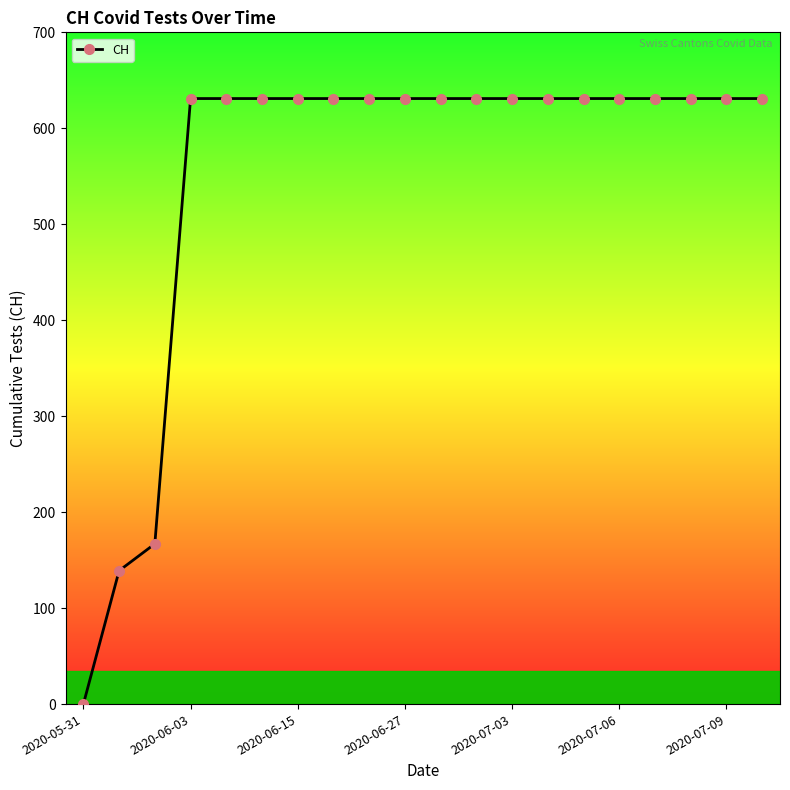

Reading left to right, transcribe all the data shown in this chart.

0	139	167	631	631	631	631	631	631	631	631	631	631	631	631	631	631	631	631	631